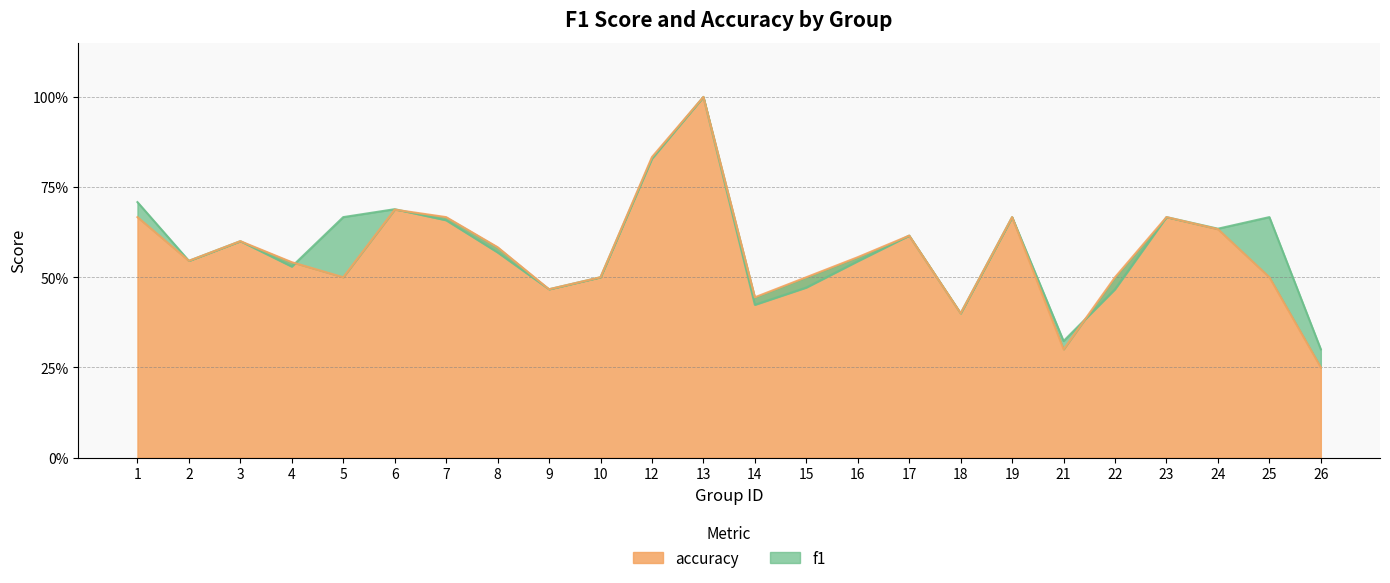

At which label is f1 closest to 0?

26